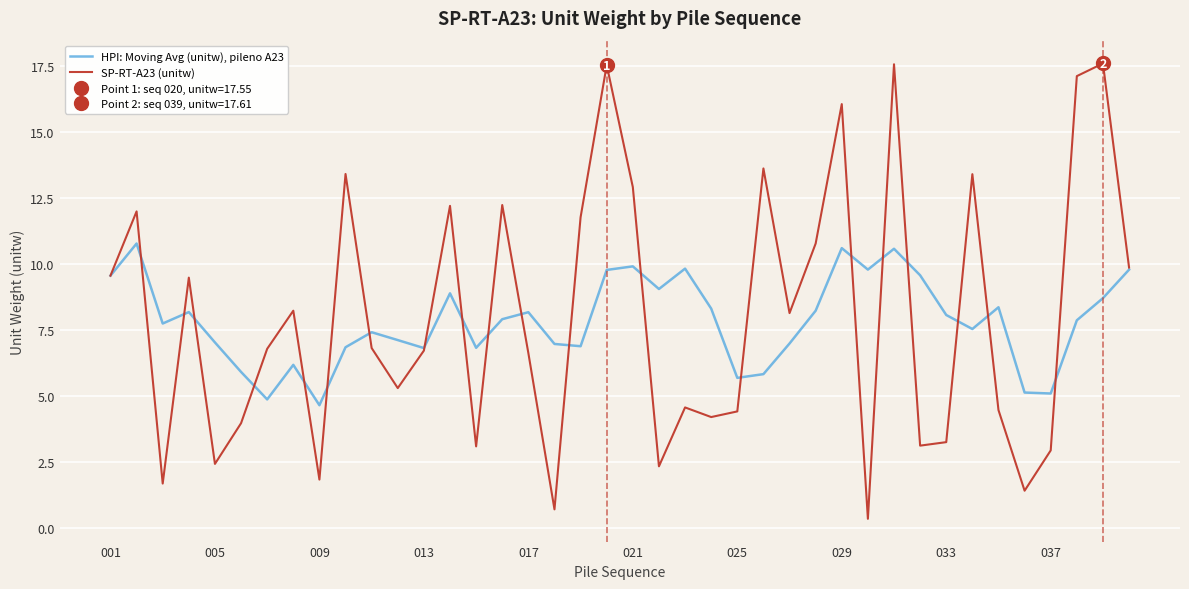

What is the minimum value for HPI: Moving Avg (unitw), pileno A23?

4.6